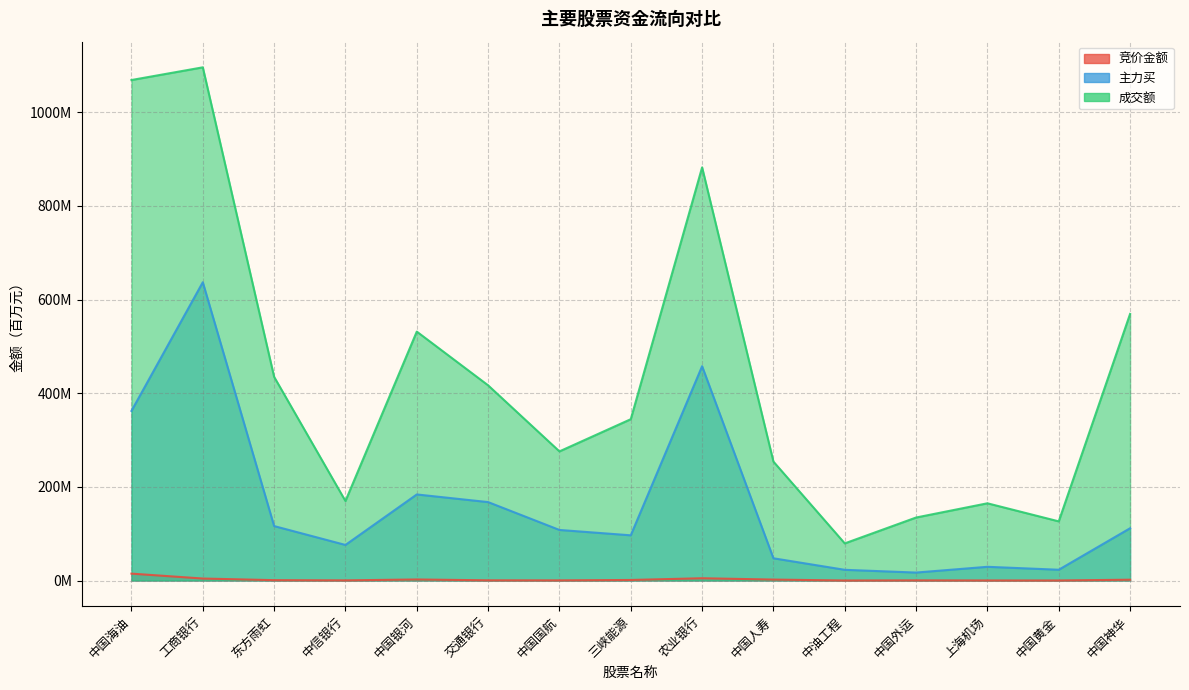

Which series has the largest total across all categories?

成交额